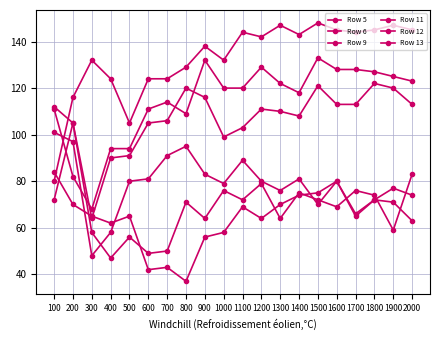

What is the difference between the maximum and minimum values in the Row 11 series?

53